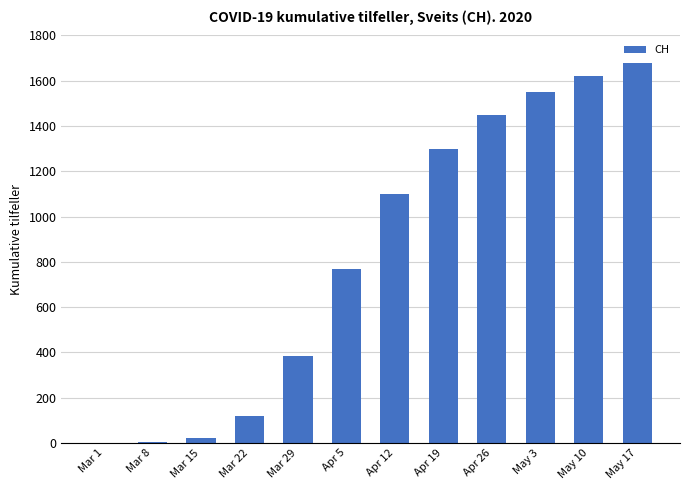

What is the difference between the values at Apr 5 and Mar 29?

383